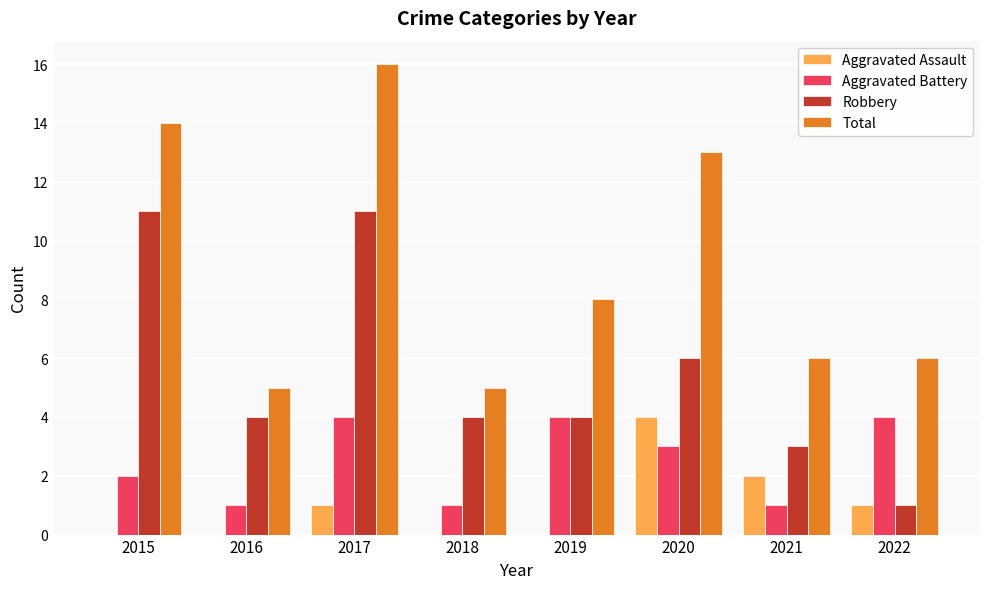

Are the bars horizontal?

No